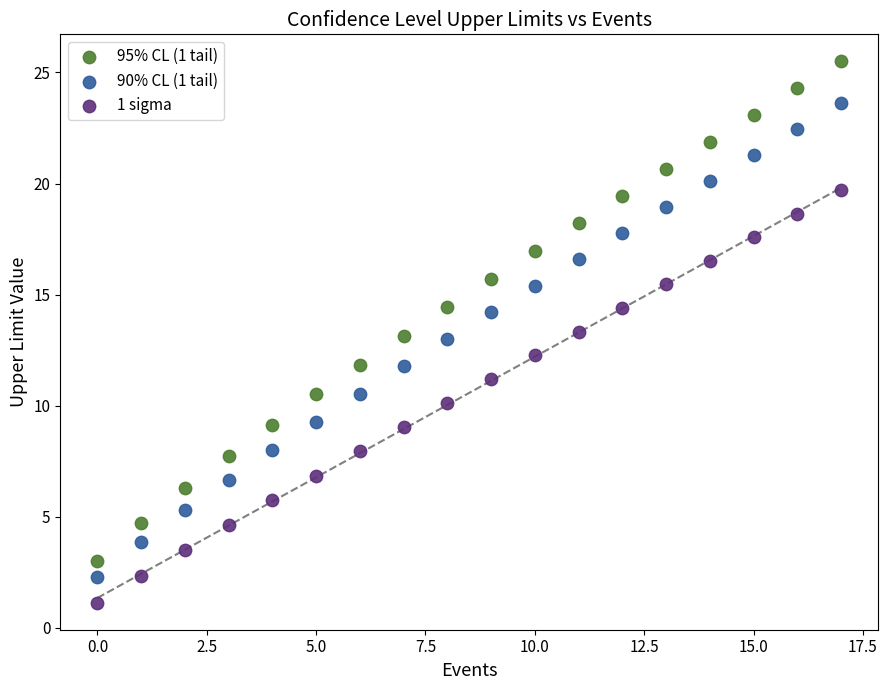

Which series contains the highest Y value?

95% CL (1 tail)